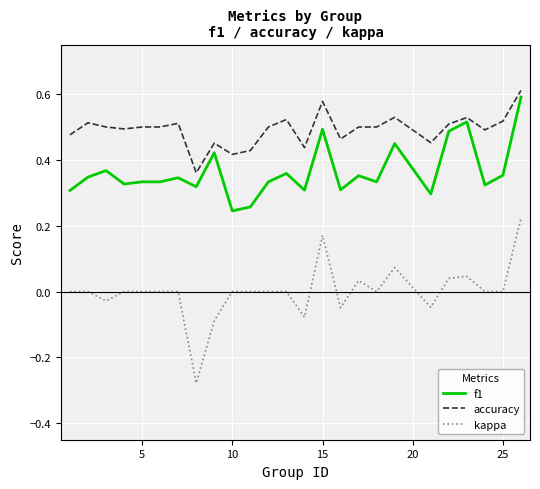

At how many categories does at least one series exceed 0?

25